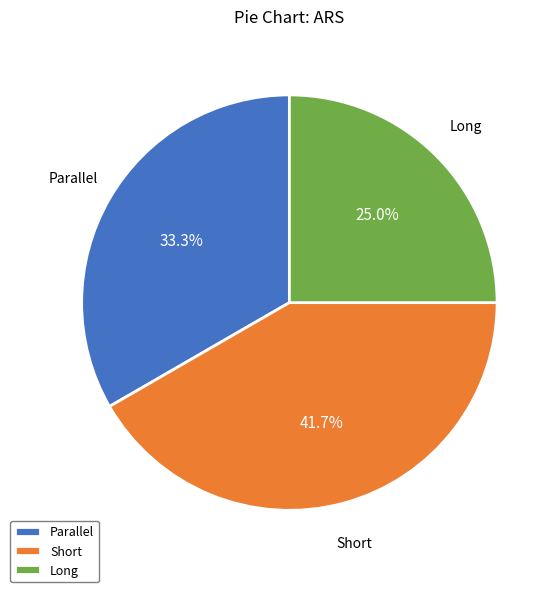

How many slices are in this pie chart?

3